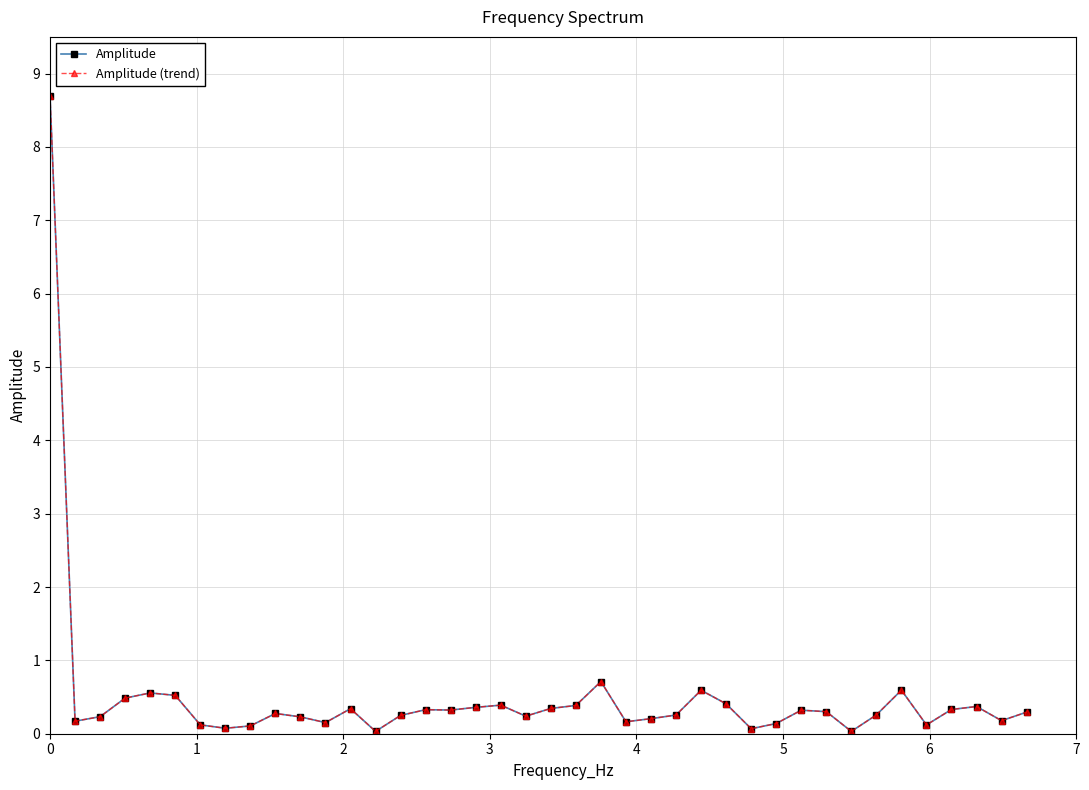

Is this an area chart (filled region under the line)?

No